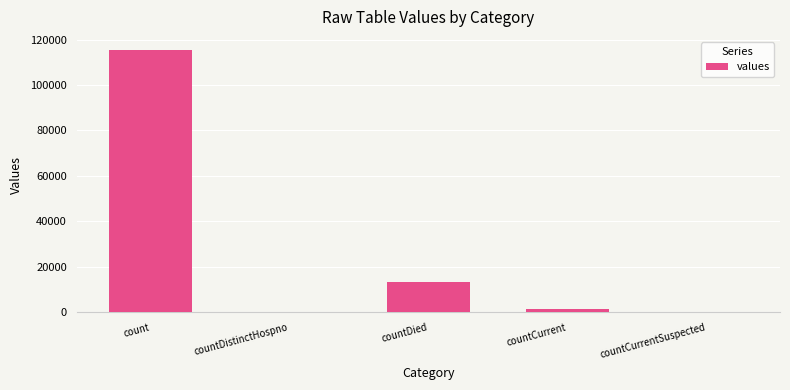

At which label is the value closest to 57689?

countDied